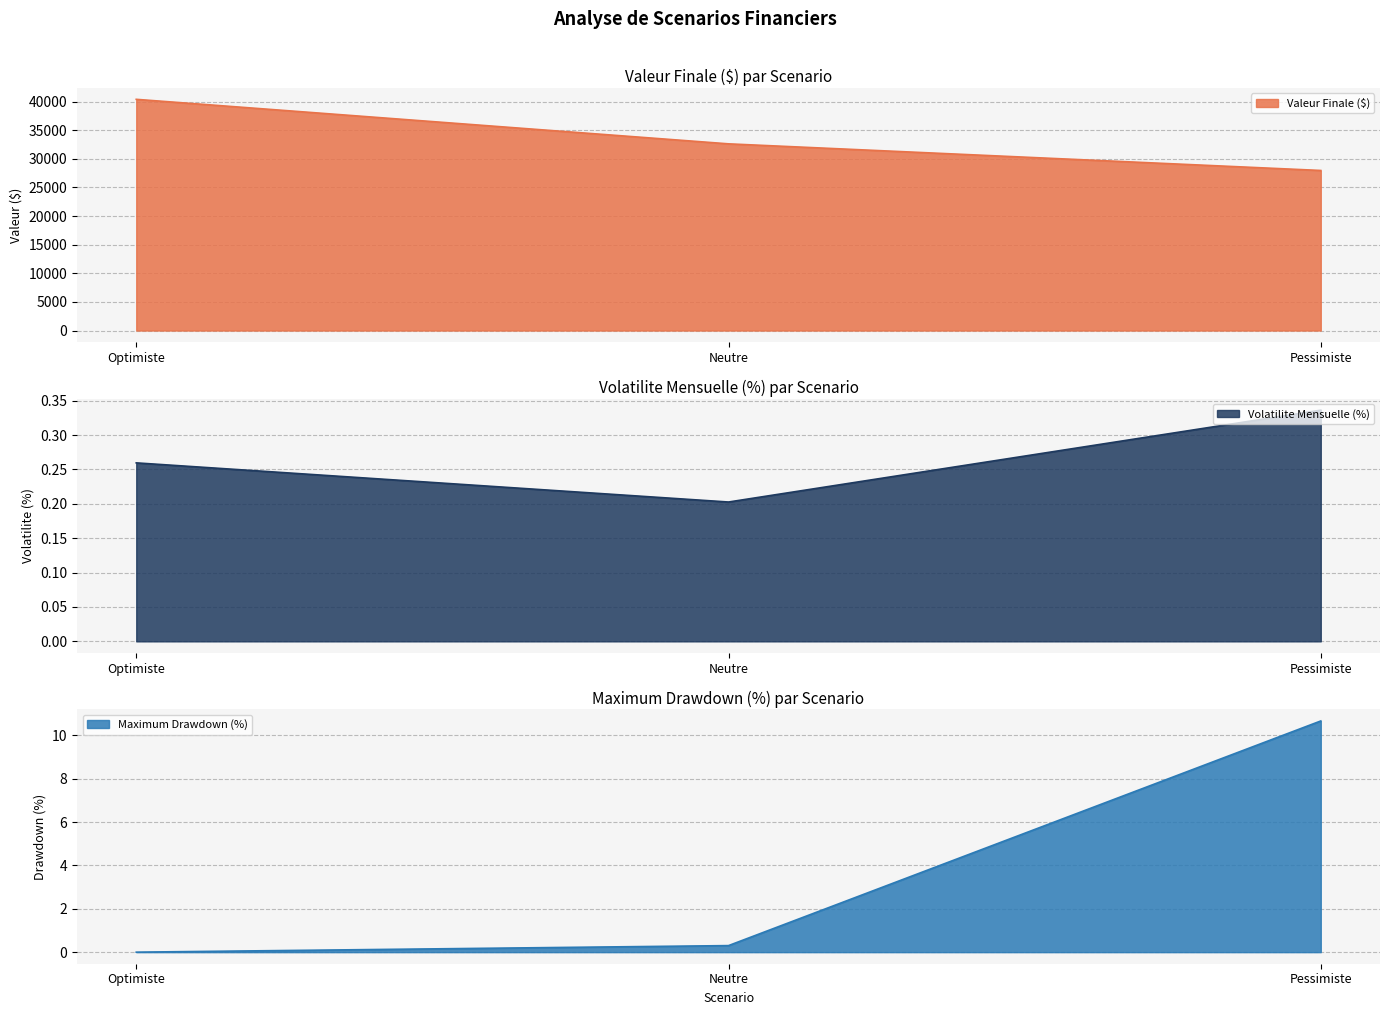

What is the difference between the highest and lowest values at Optimiste?

40384.1